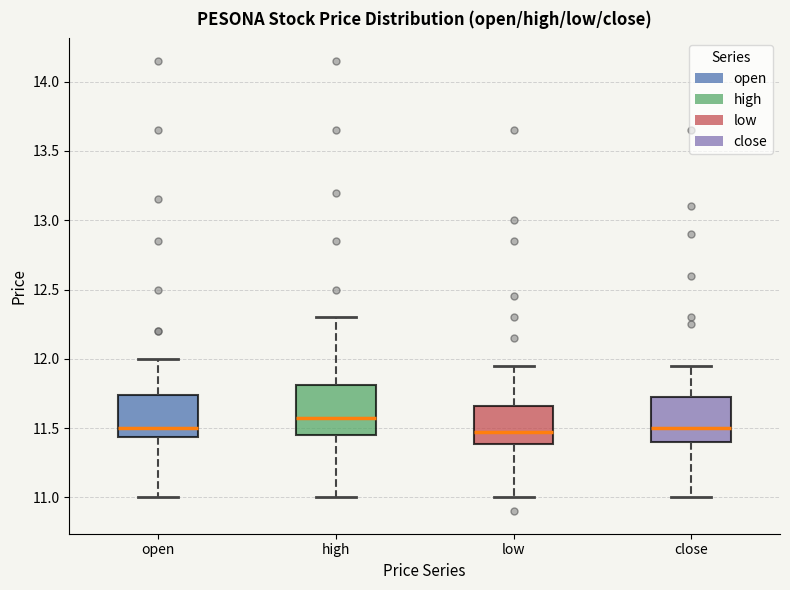

Where is the lower edge of the box for high on the y-axis? The values are not printed on the chart, so give them approximately, as read against the axis.

11.45